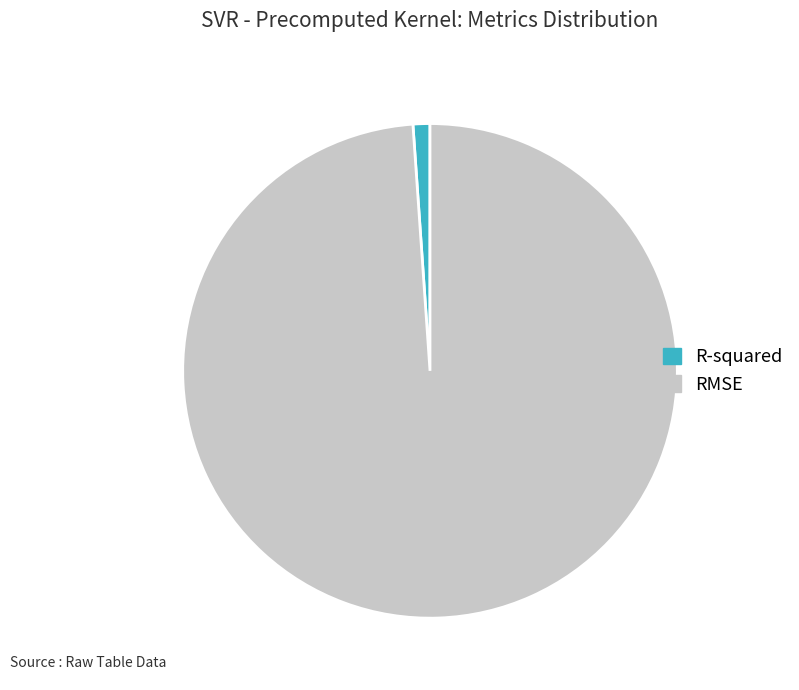

The R-squared slice represents 7% of the pie. True or false?

False